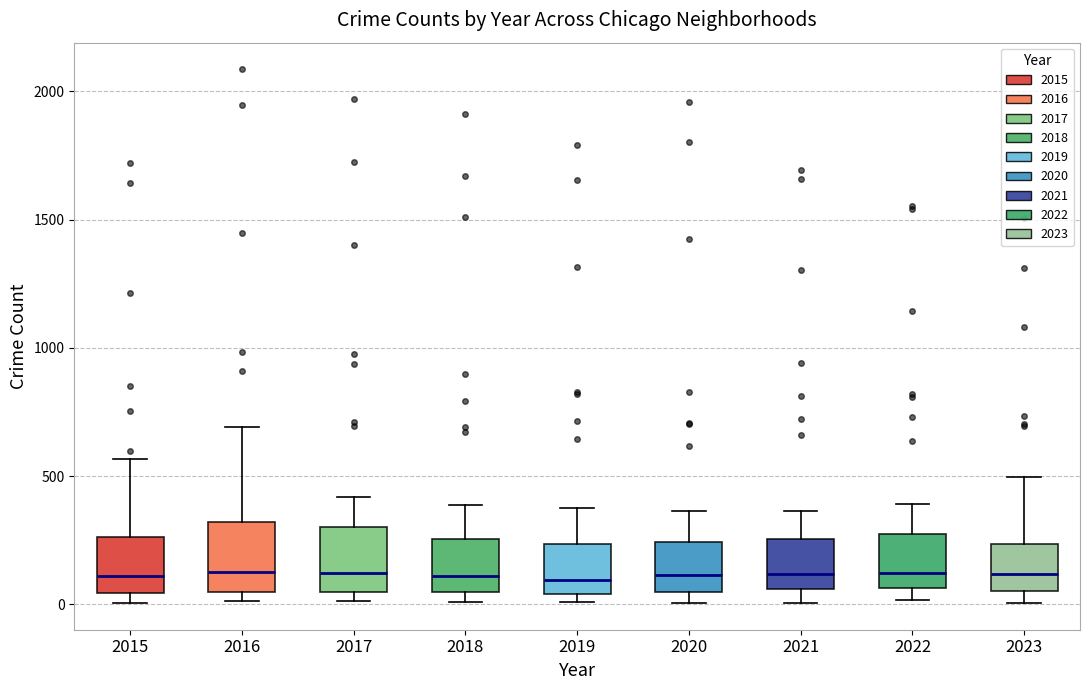

Reading left to right, transcribe this box plot: for each box, give where its median line is, the range the box spans, and where its two whiskers end, as read against the y-axis. The values are not printed on the chart, so give them approximately, as read against the axis.

2015: median 100, box 50 to 250, whiskers 0 to 550
2016: median 150, box 50 to 300, whiskers 0 to 700
2017: median 100, box 50 to 300, whiskers 0 to 400
2018: median 100, box 50 to 250, whiskers 0 to 400
2019: median 100, box 50 to 250, whiskers 0 to 400
2020: median 100, box 50 to 250, whiskers 0 to 350
2021: median 100, box 50 to 250, whiskers 0 to 350
2022: median 100, box 50 to 250, whiskers 0 to 400
2023: median 100, box 50 to 250, whiskers 0 to 500